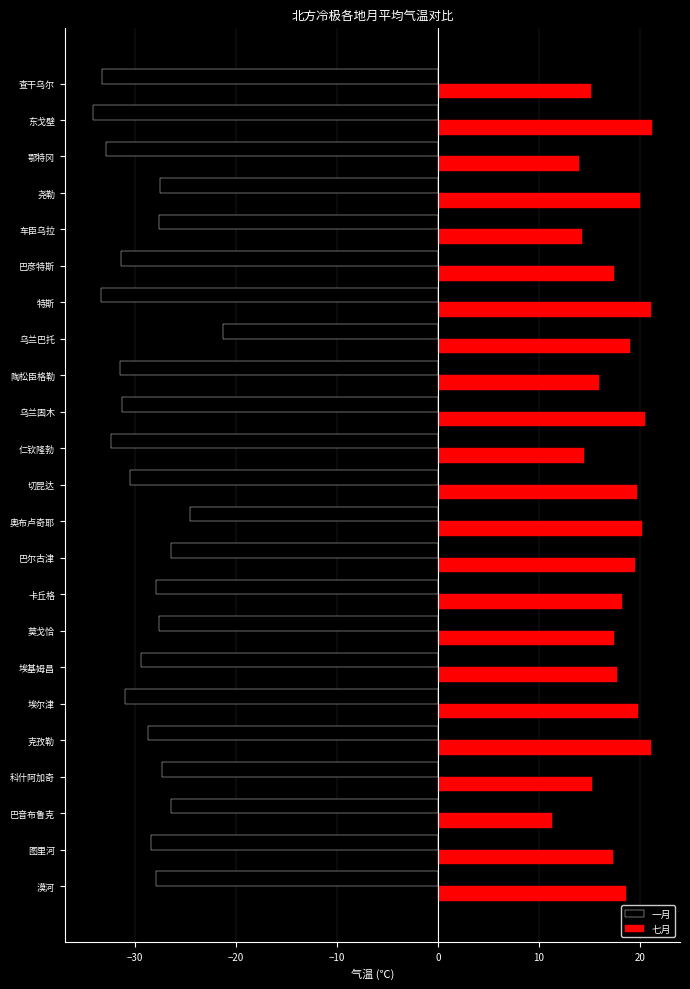

What is the spread (max minus min) of values at 奥布卢奇耶?

44.8